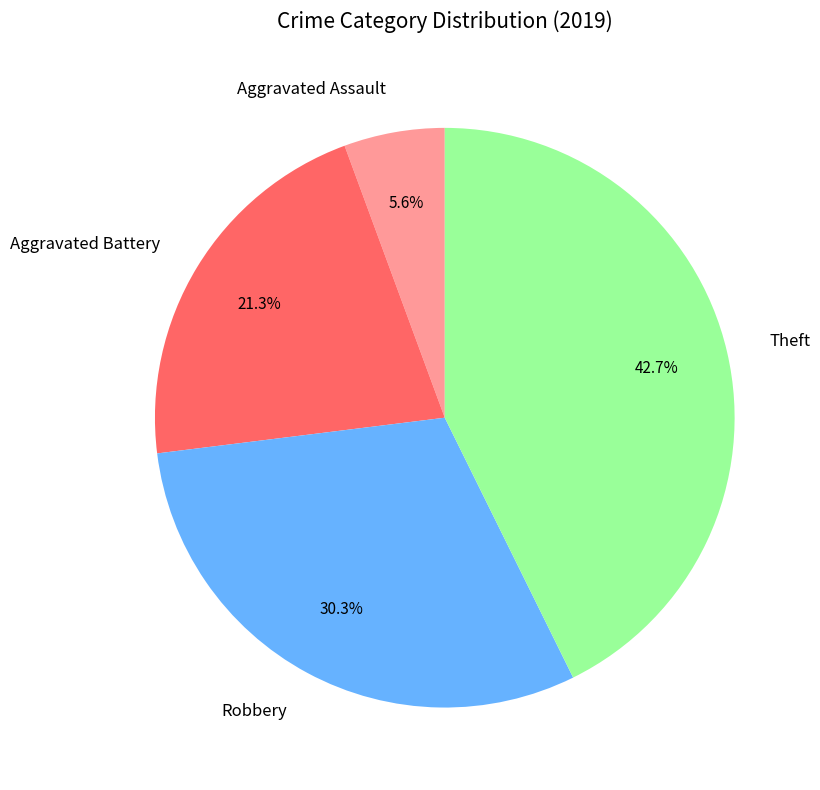

Rank the categories by value from highest to lowest.

Theft, Robbery, Aggravated Battery, Aggravated Assault